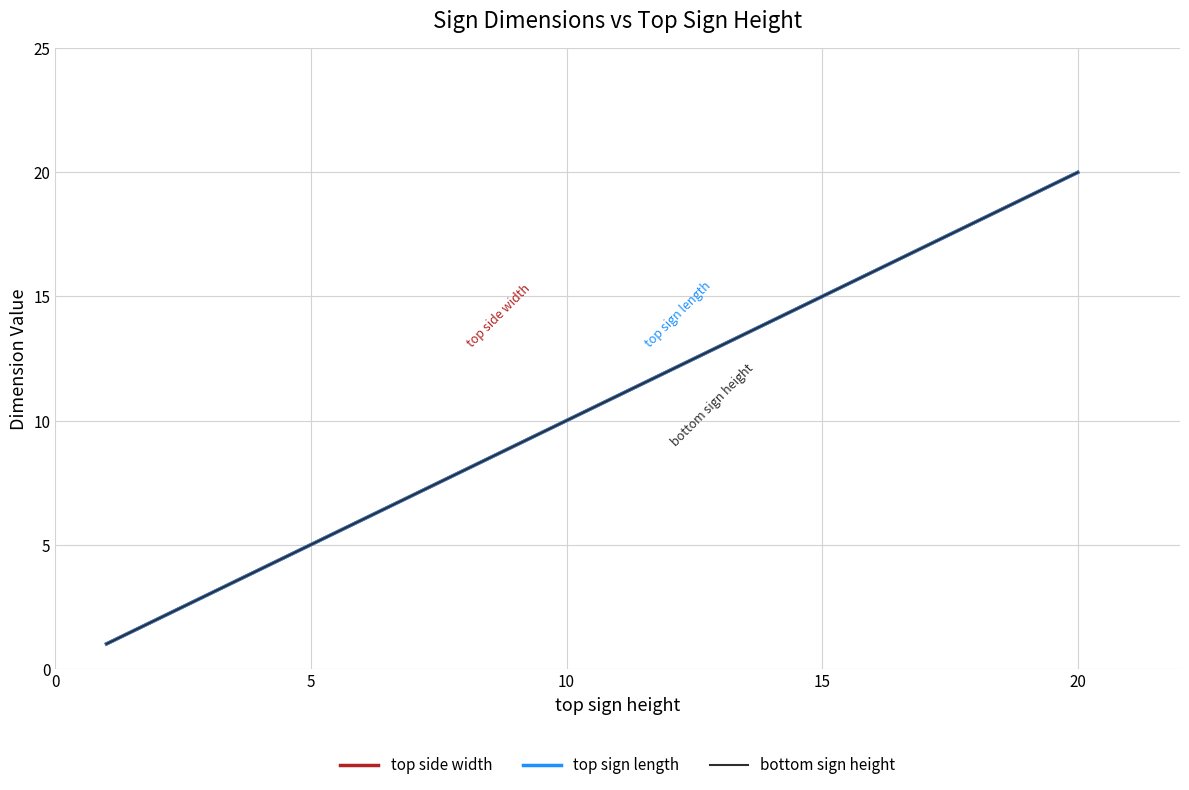

Does the chart have visible grid lines?

Yes